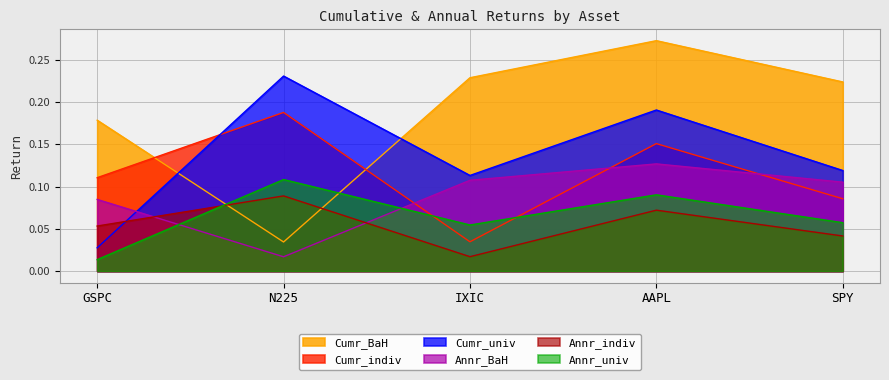

Which series has the widest spread of values?

Cumr_BaH